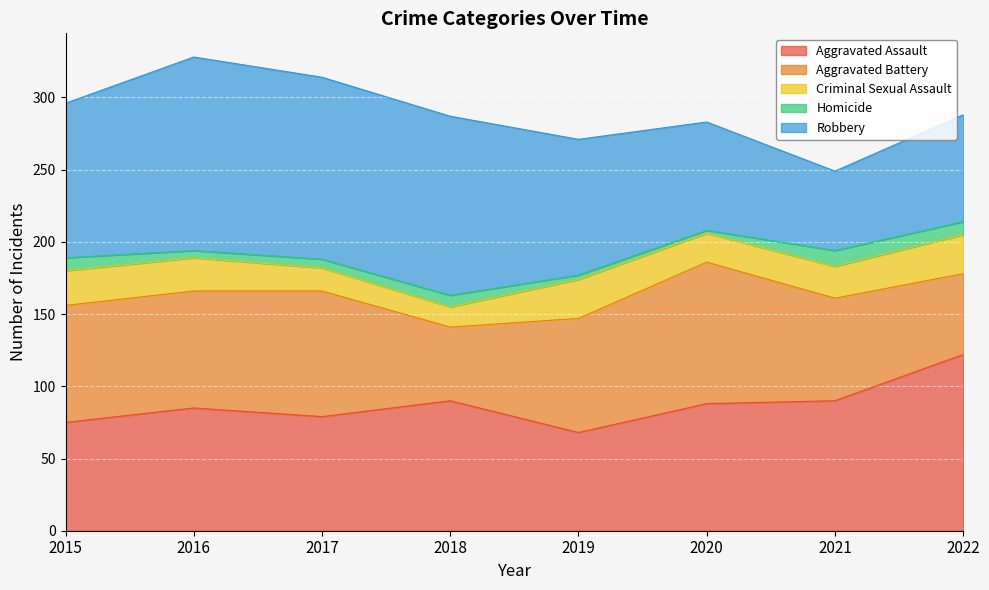

What is the value of the Aggravated Assault point at the 5th from the left?

68